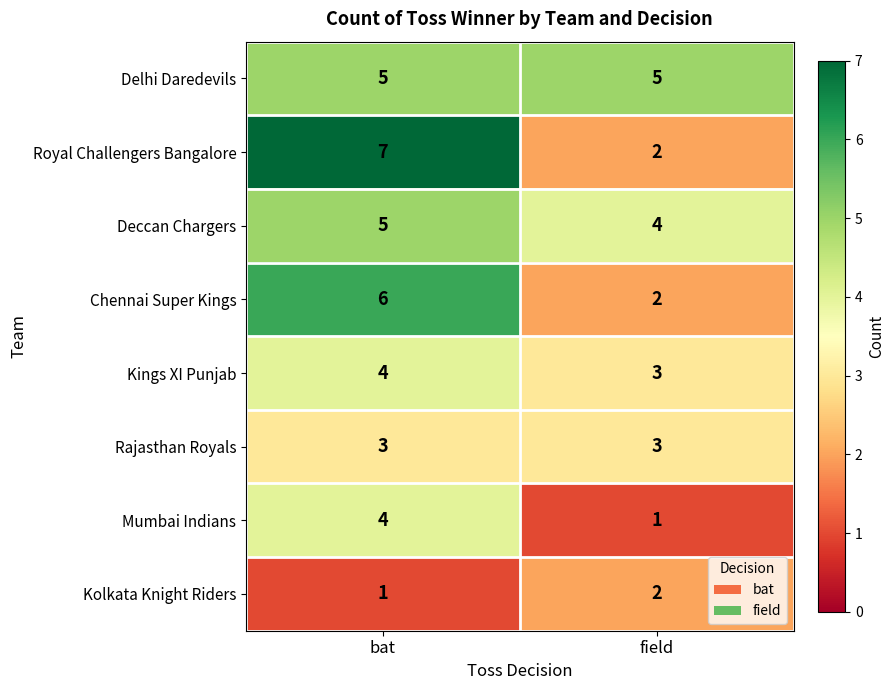

Between bat and field, which series saw the biggest shift?

Royal Challengers Bangalore